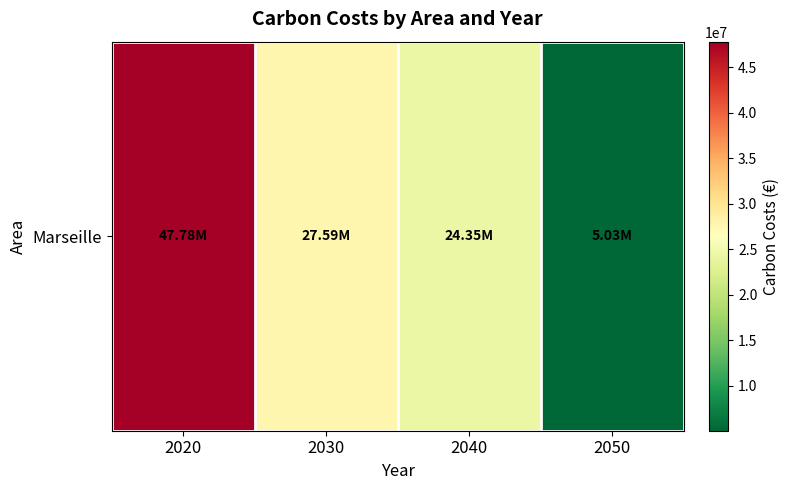

Approximately how many times larger is the value at 2050 compared to 2030?

0.2